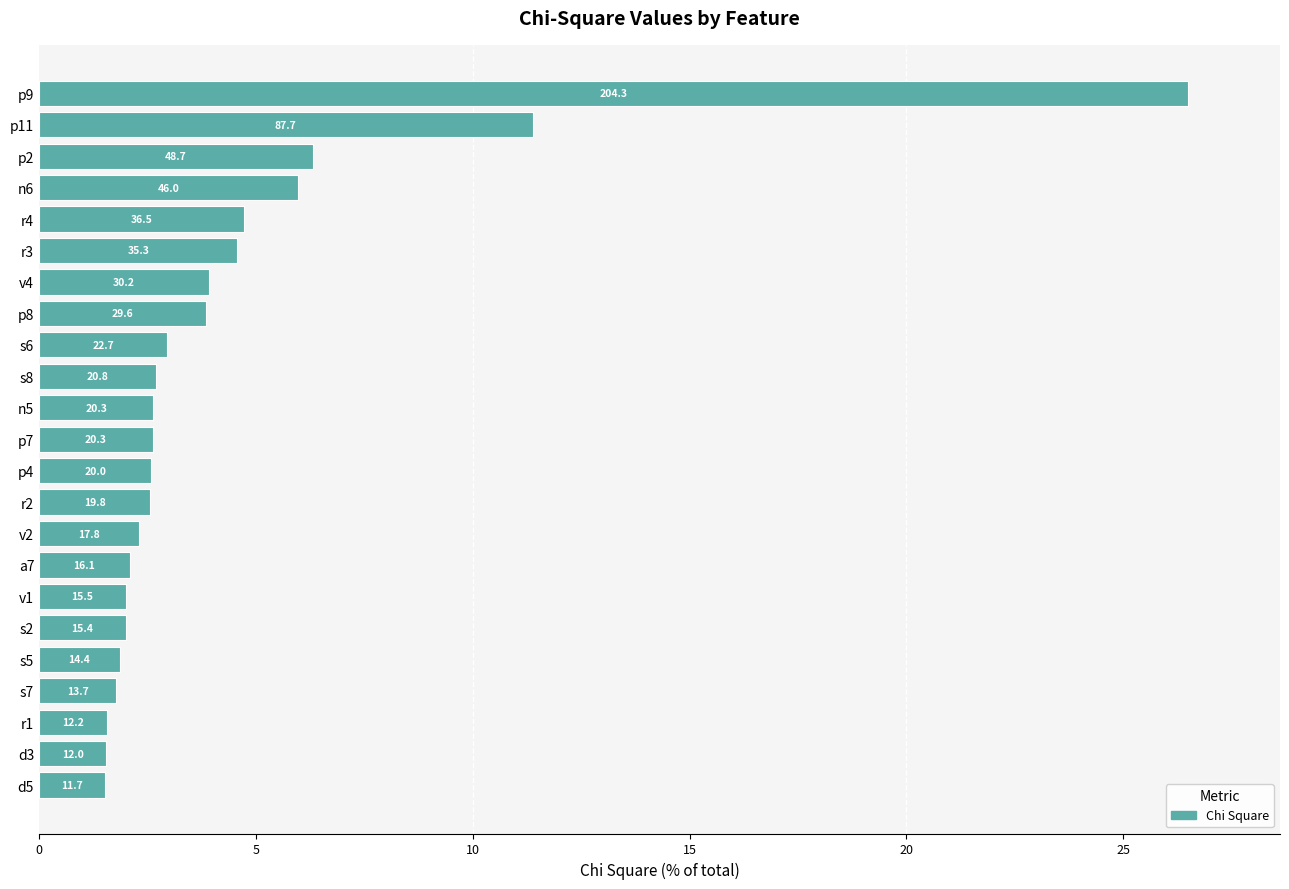

Does the chart contain any negative values?

No